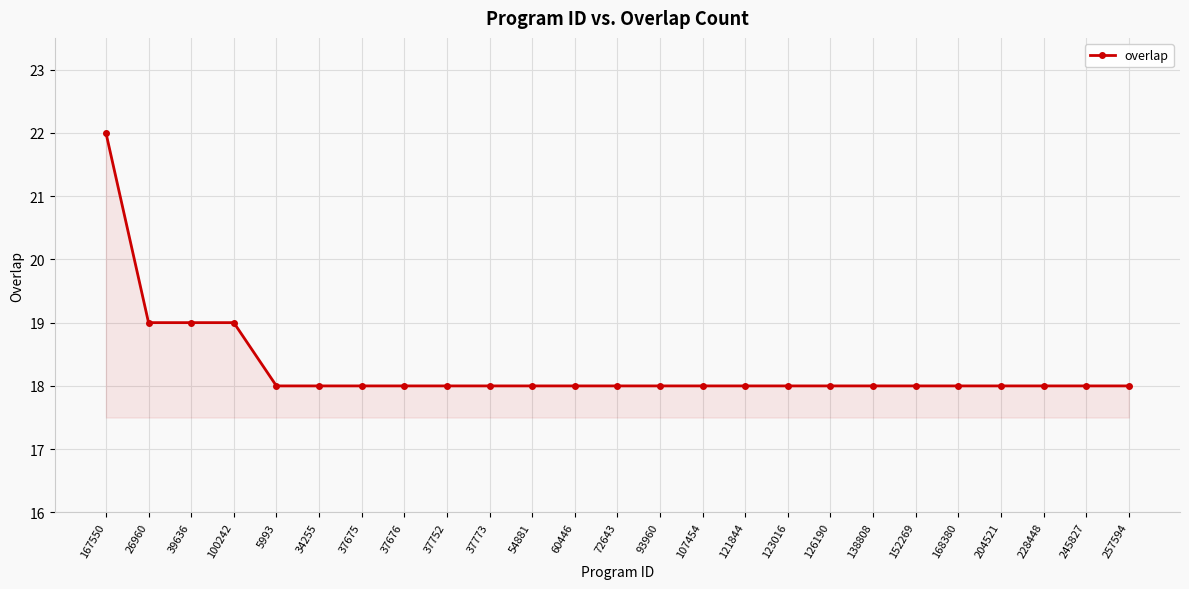

Read the value at 60446.

18